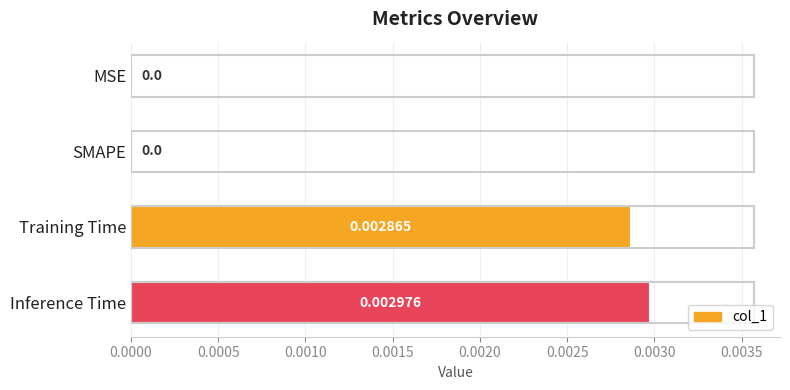

Between SMAPE and Inference Time, which is larger?

Inference Time